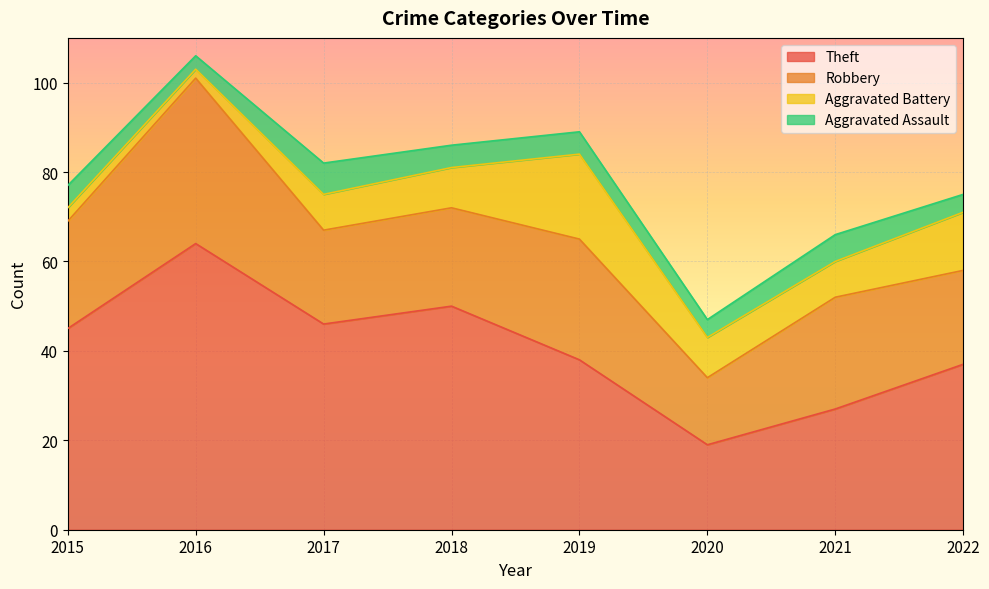

True or false: Aggravated Battery and Robbery intersect in this chart.

False